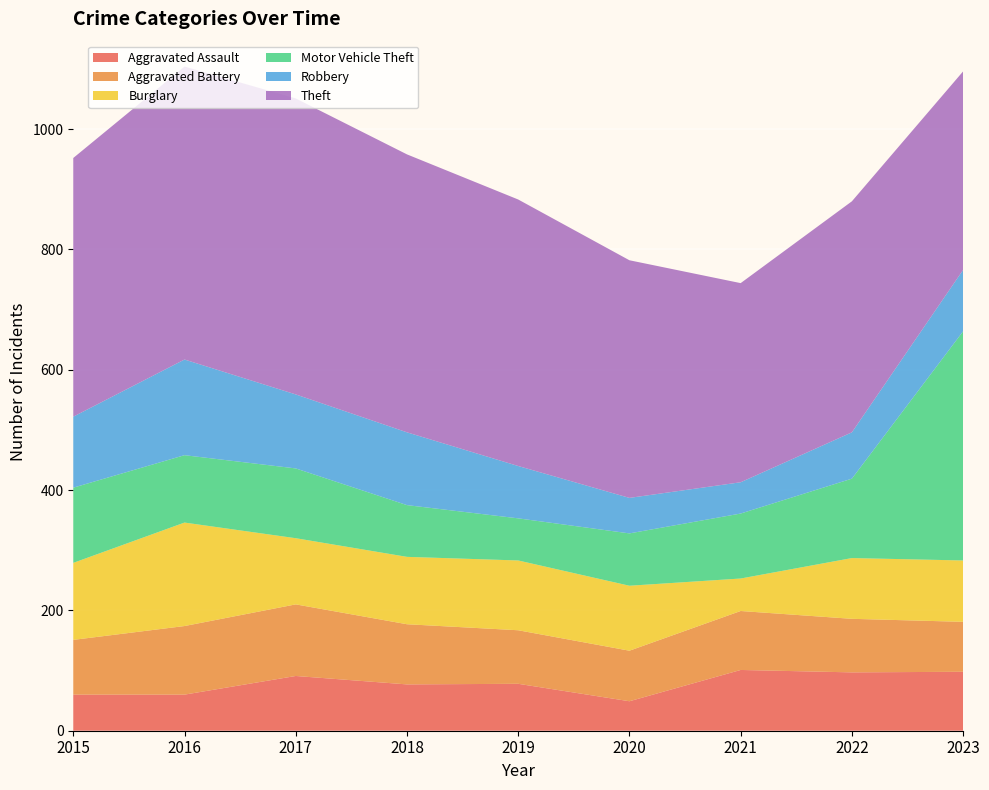

Reading right to left, list all the values displayed in this chart.

Aggravated Assault: 98	97	101	49	78	77	91	60	60
Aggravated Battery: 83	89	98	84	89	100	119	114	91
Burglary: 102	101	54	108	116	112	110	172	128
Motor Vehicle Theft: 381	132	108	87	70	86	116	112	125
Robbery: 102	77	52	59	87	121	123	159	118
Theft: 330	384	331	395	443	462	492	487	430